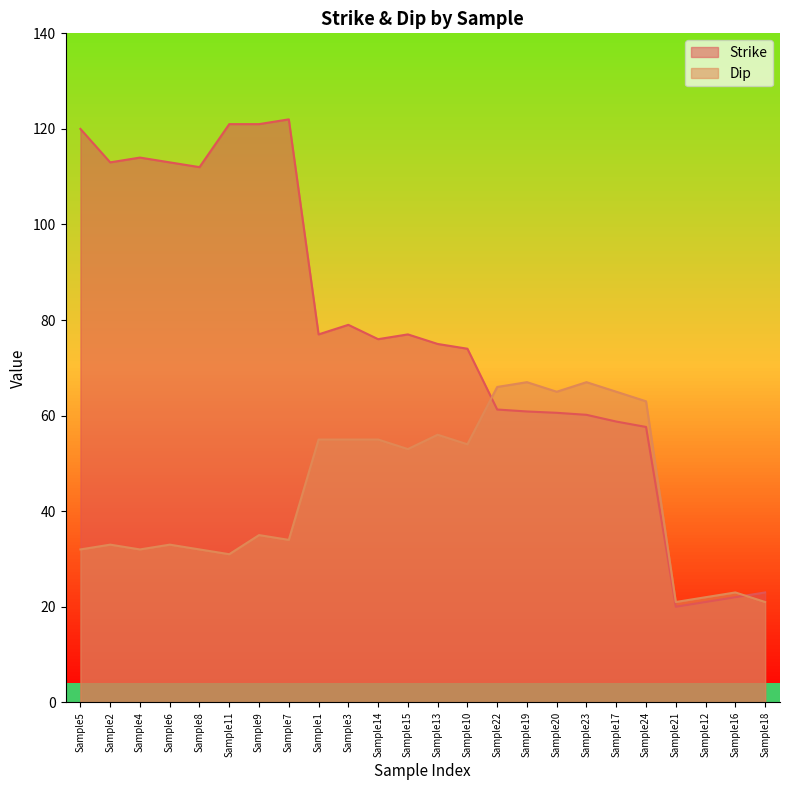

Which series ends up on top after the final intersection of Dip and Strike?

Strike